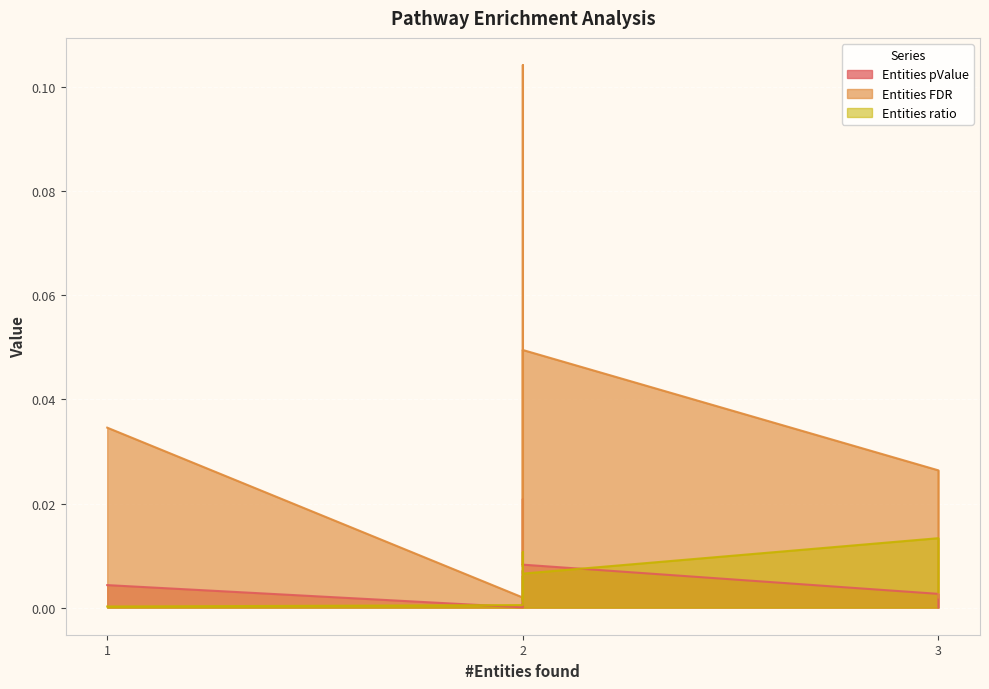

Which has a higher value, 2 or 3?

2